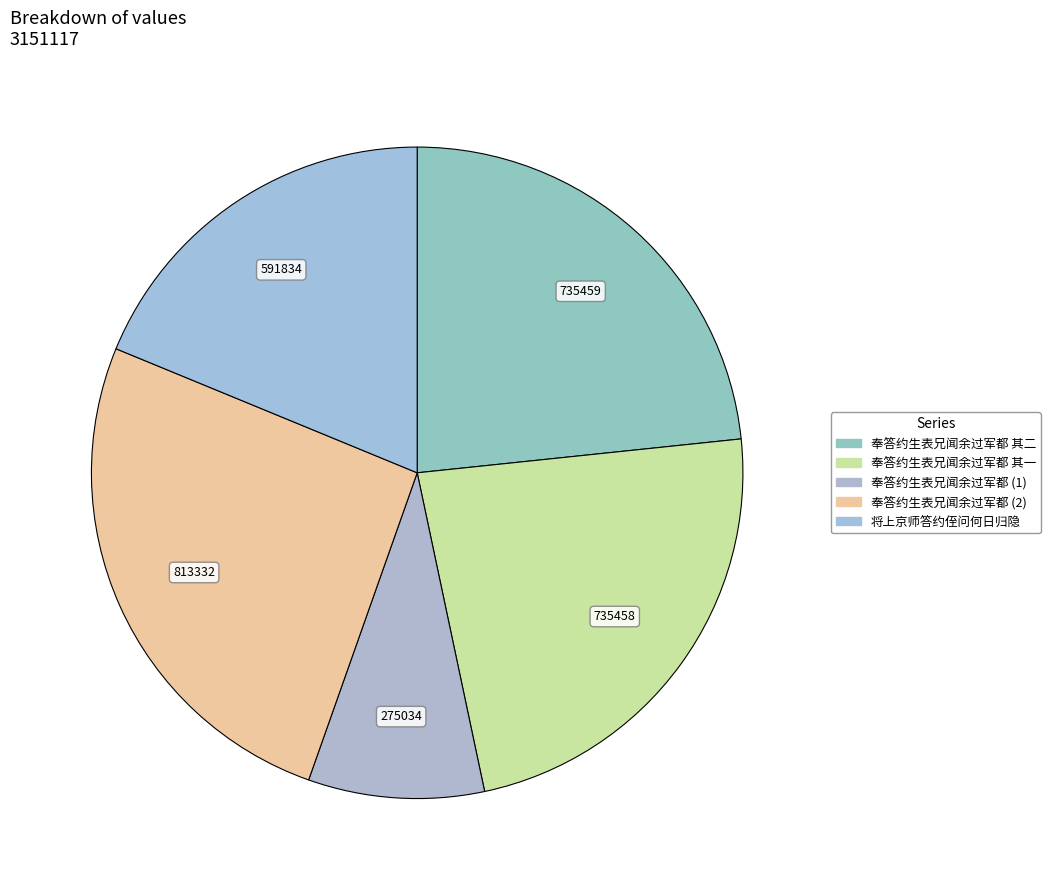

Does any single category account for the majority?

No